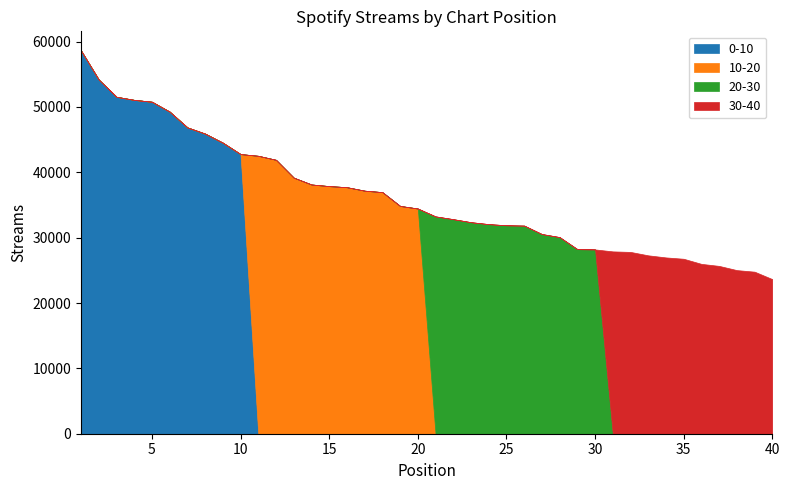

Is the value of 31-40 at 8 greater than the value of 21-30 at 2?

No